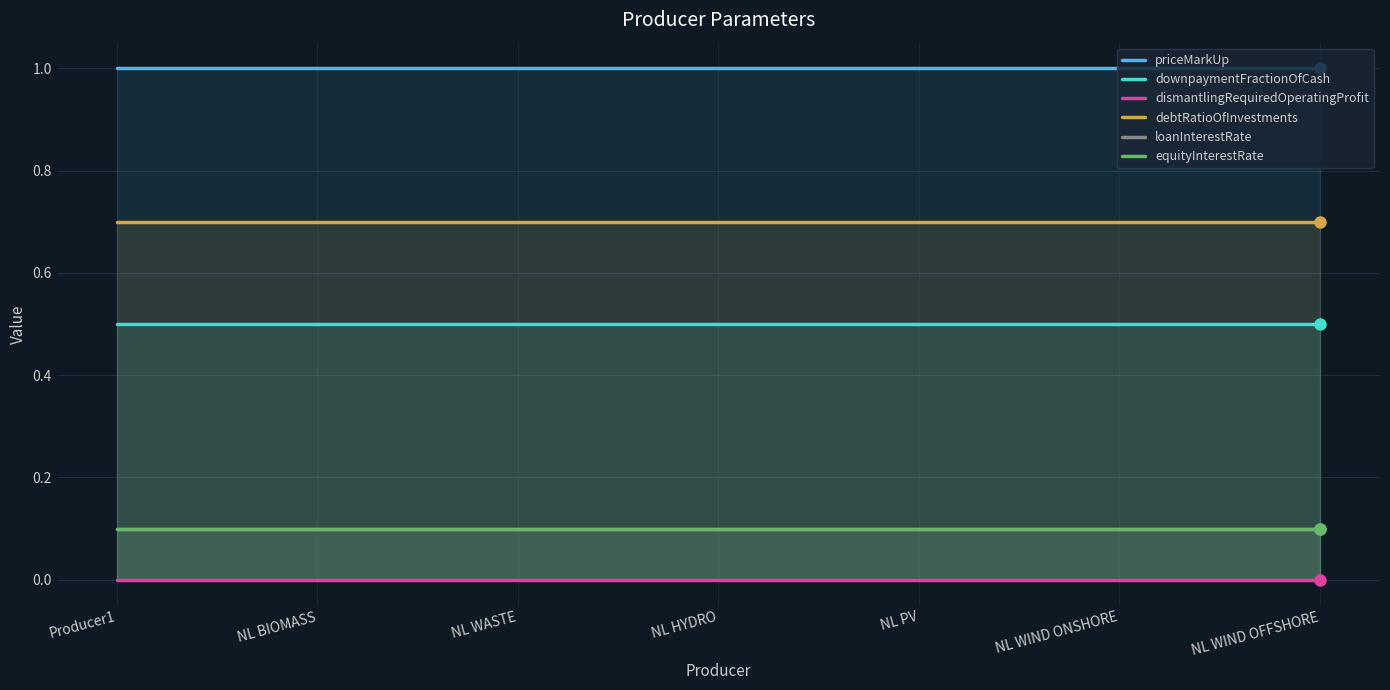

What is the label of the 3rd point from the right?

NL PV